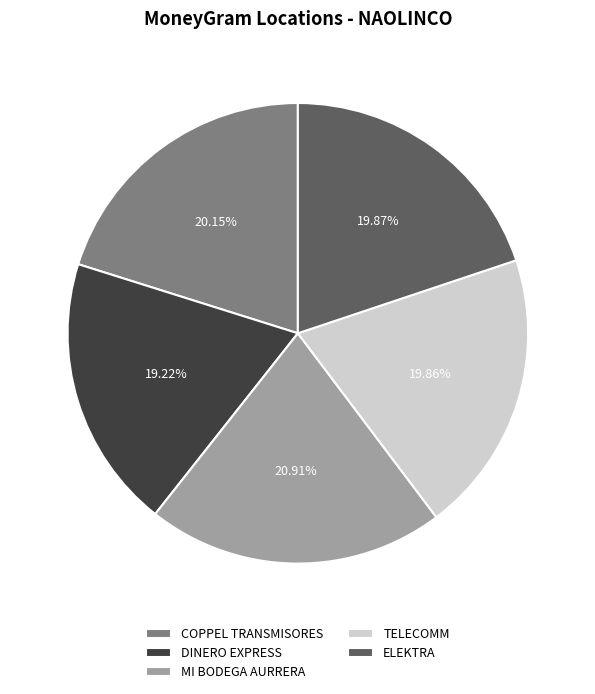

What is the smallest slice in the pie chart?

DINERO EXPRESS